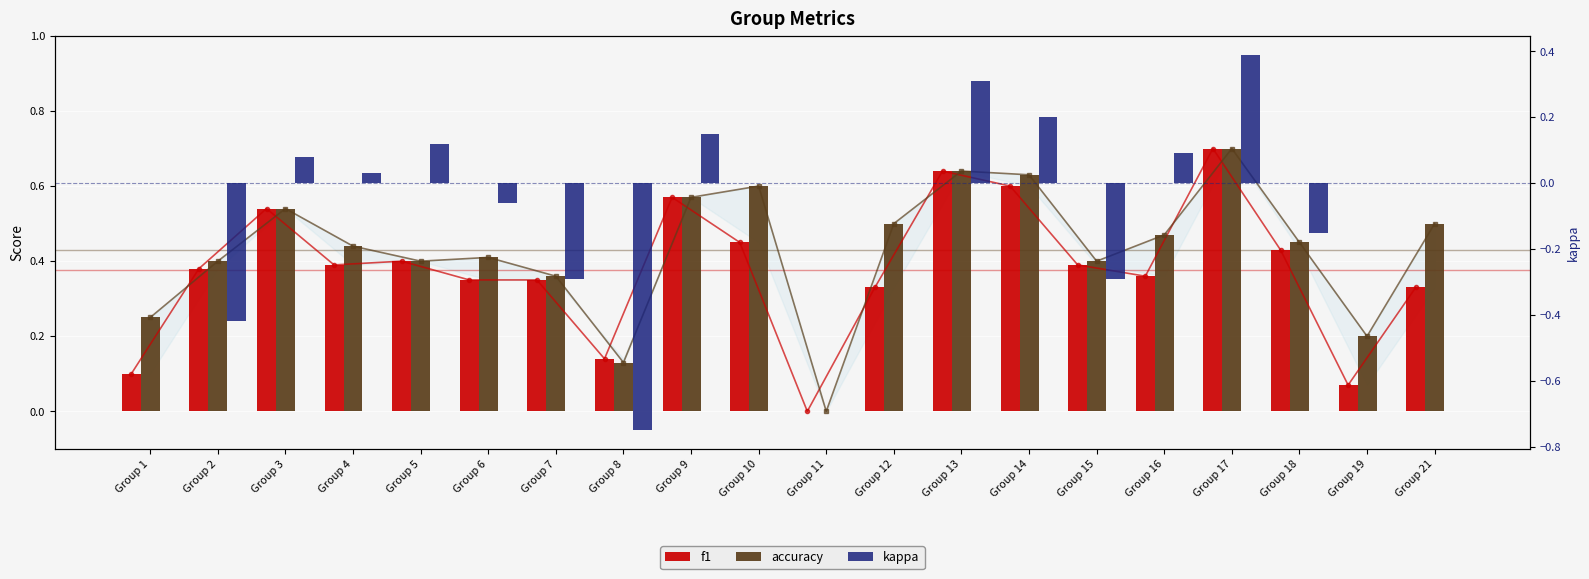

What is the difference between the maximum and minimum values in the accuracy series?

0.7